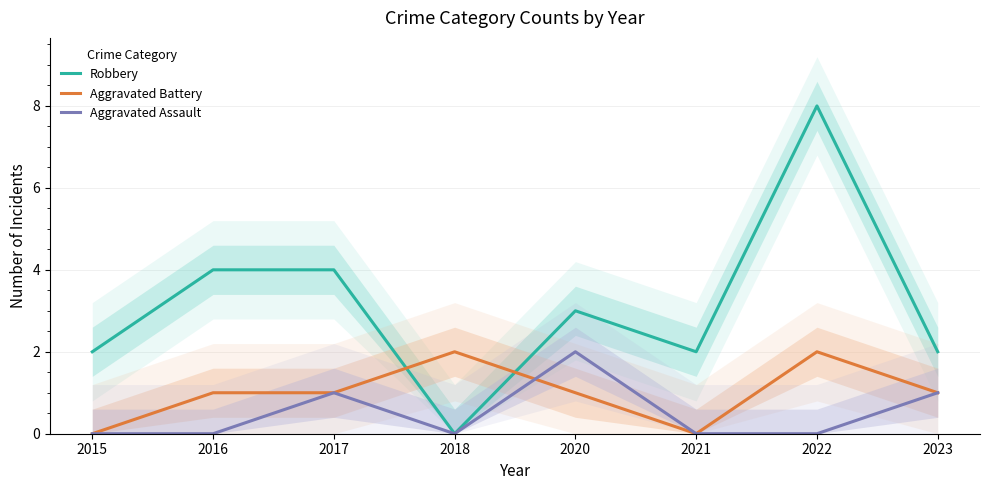

At how many categories does at least one series exceed 4?

1